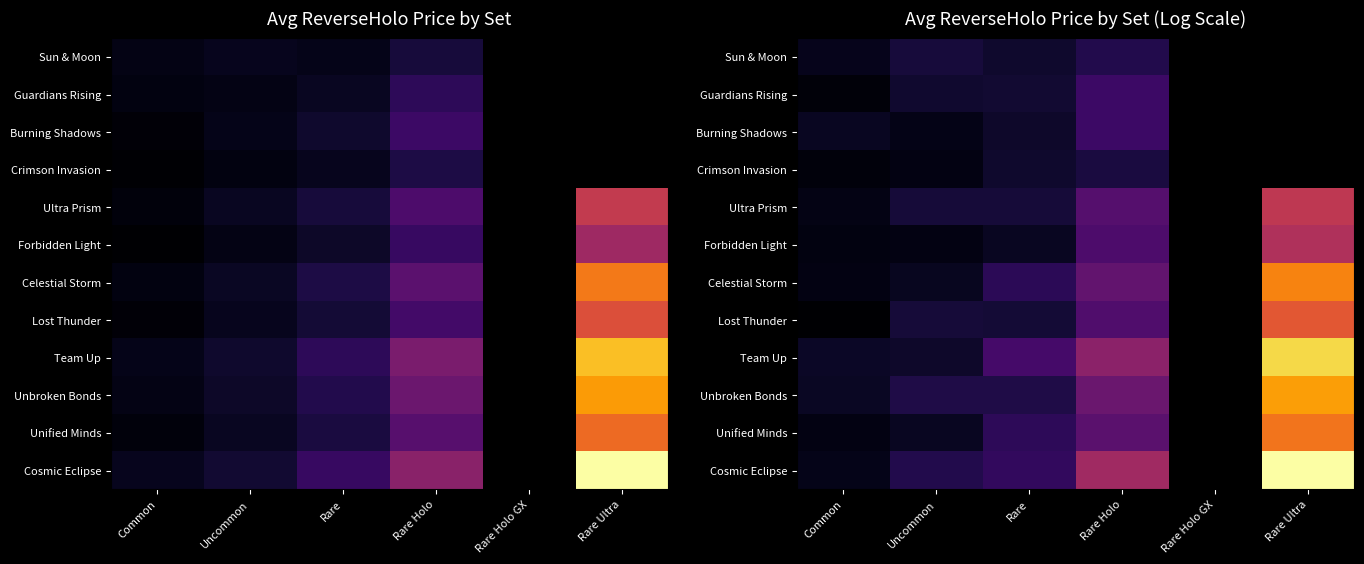

Is it true that Lost Thunder equals 0.2 at Rare?

True